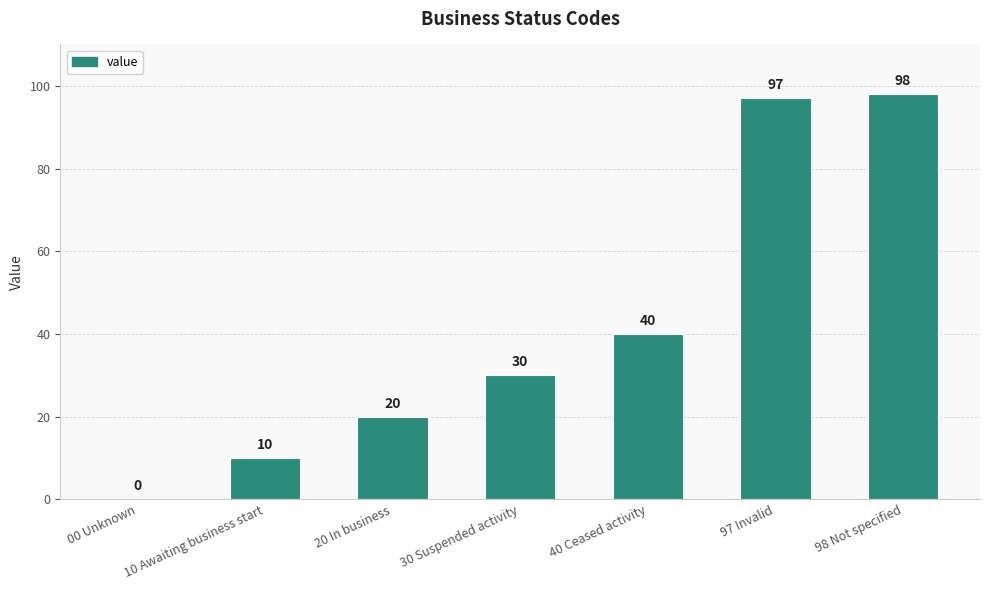

True or false: the data shows 32 at 20 In business.

False